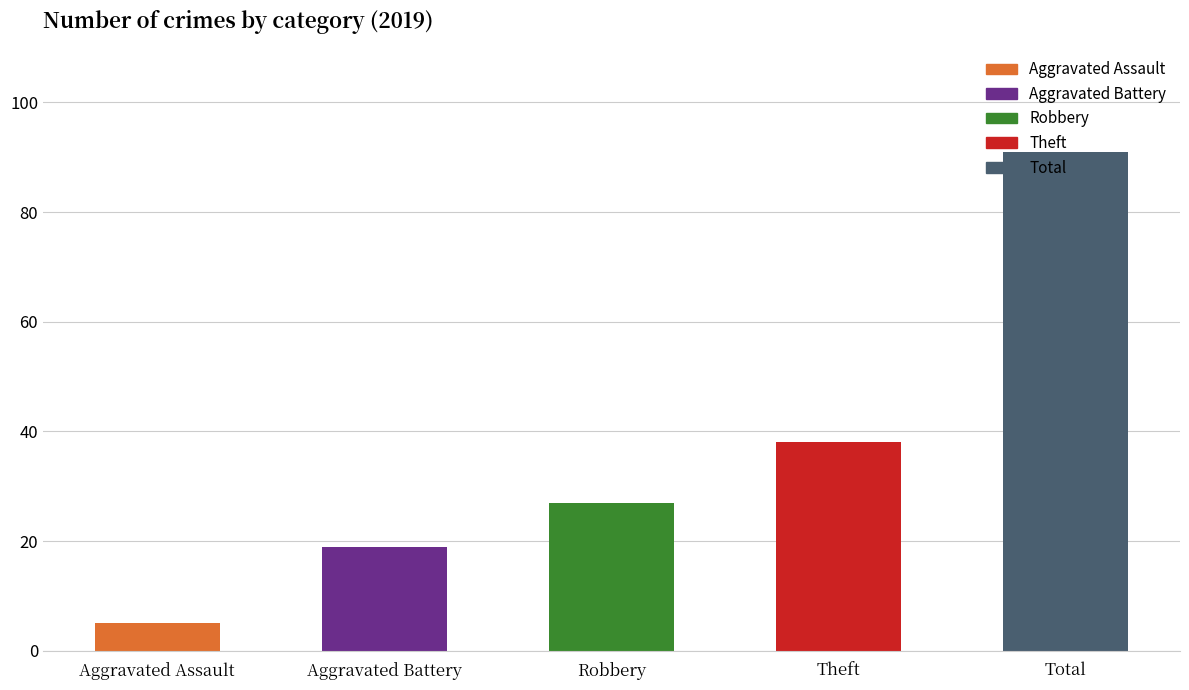

How many bars are there in total?

5